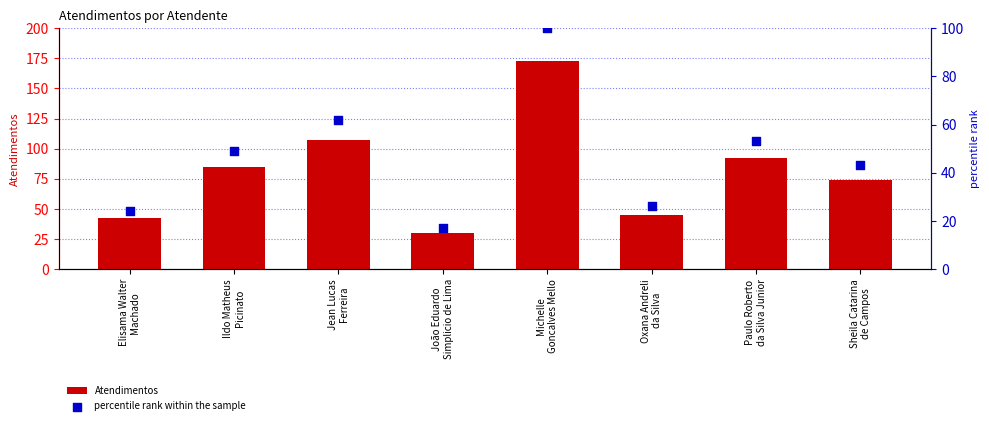

Which series has the largest total across all categories?

Atendimentos